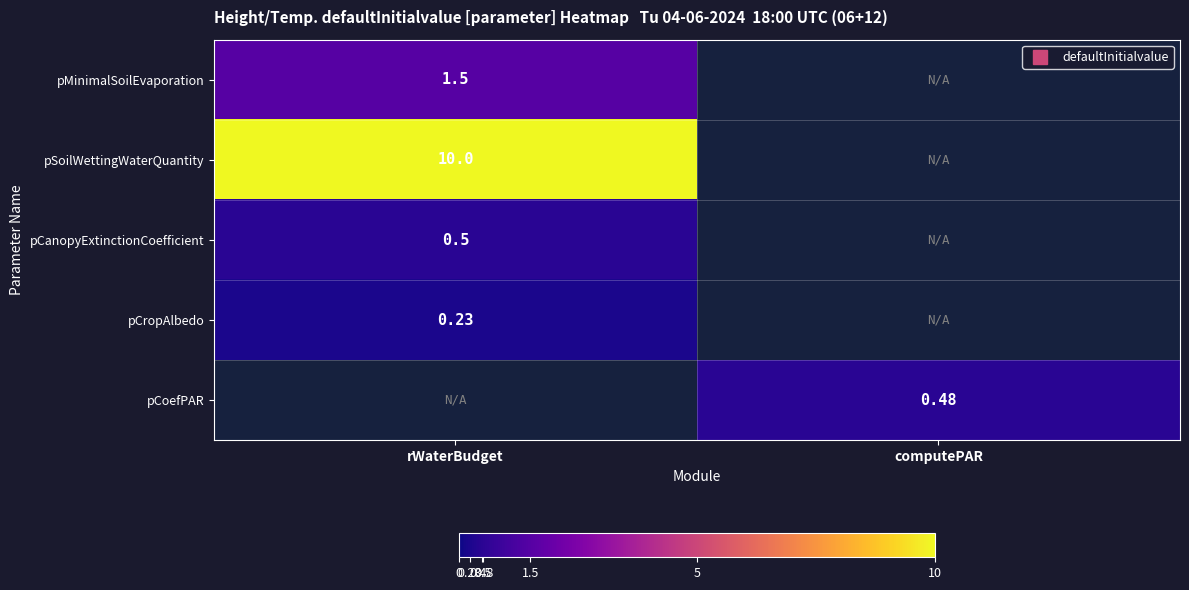

Rank the categories by pCanopyExtinctionCoefficient value from highest to lowest.

rWaterBudget, computePAR